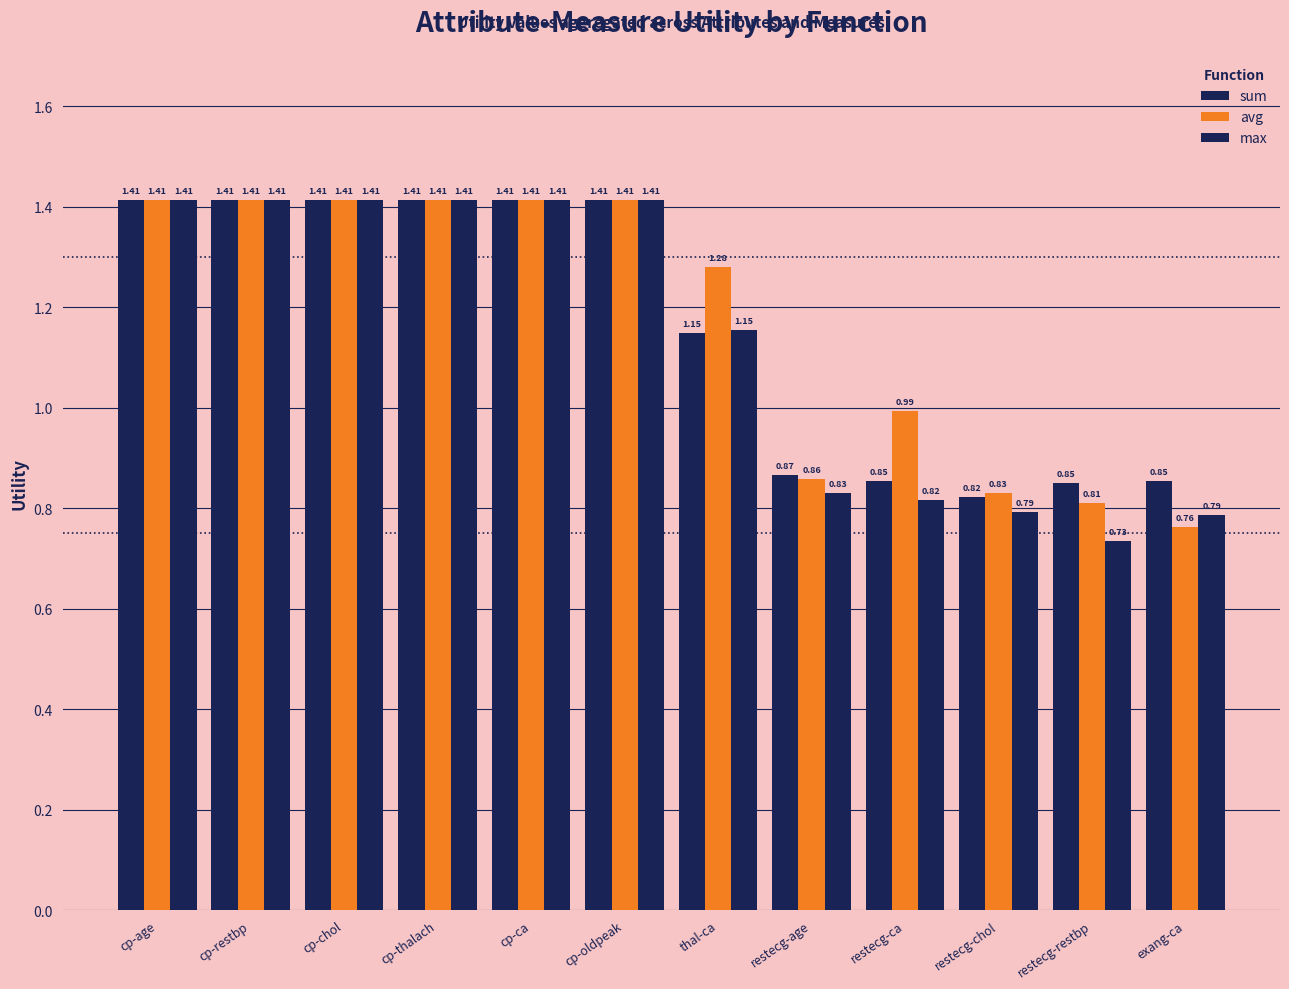

Are the bars grouped side by side (vs. stacked)?

Yes